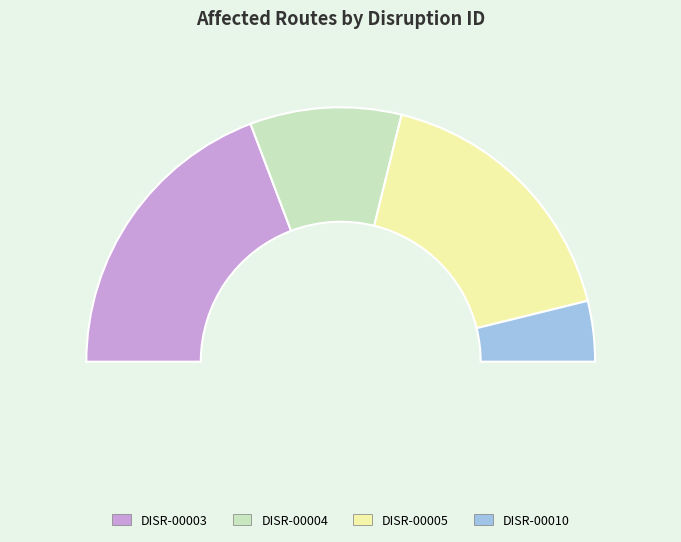

What percentage do DISR-00010 and DISR-00003 together represent?

46.2%